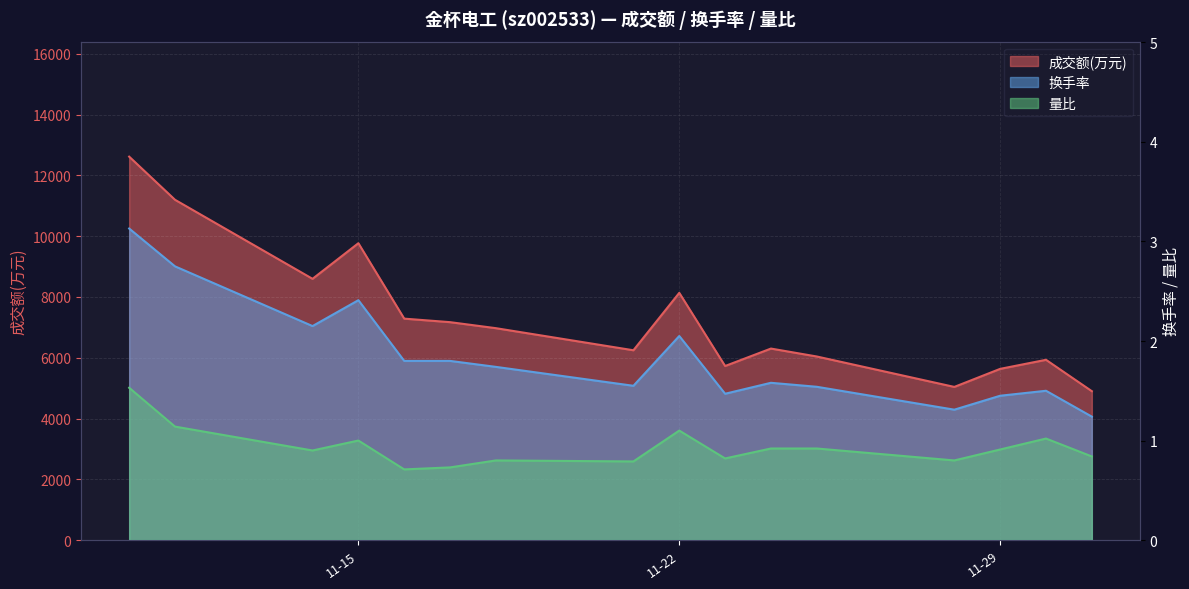

What is the maximum value for 换手率?

3.1